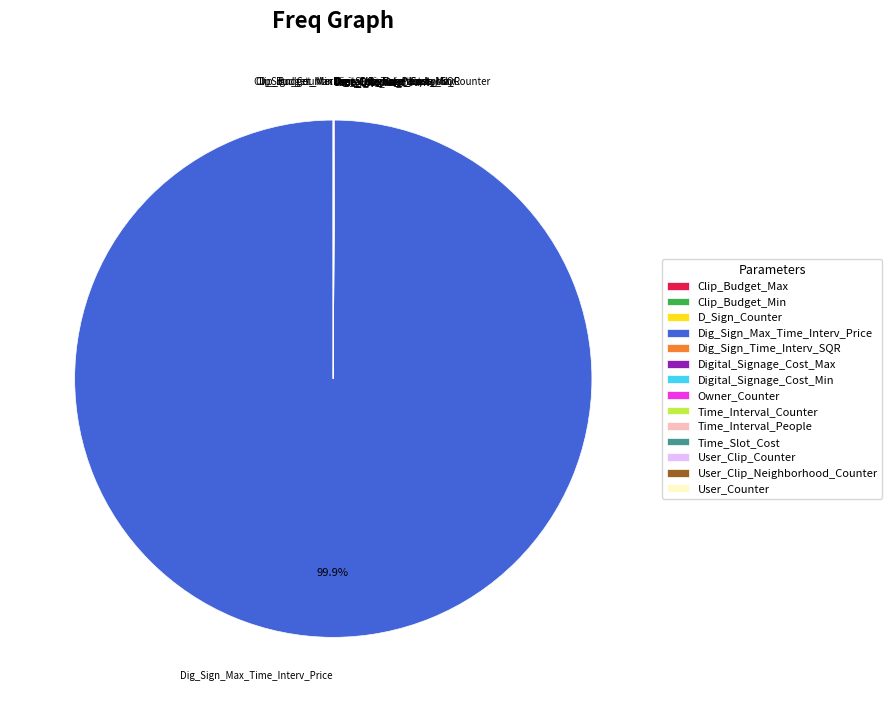

Does any single category account for the majority?

Yes